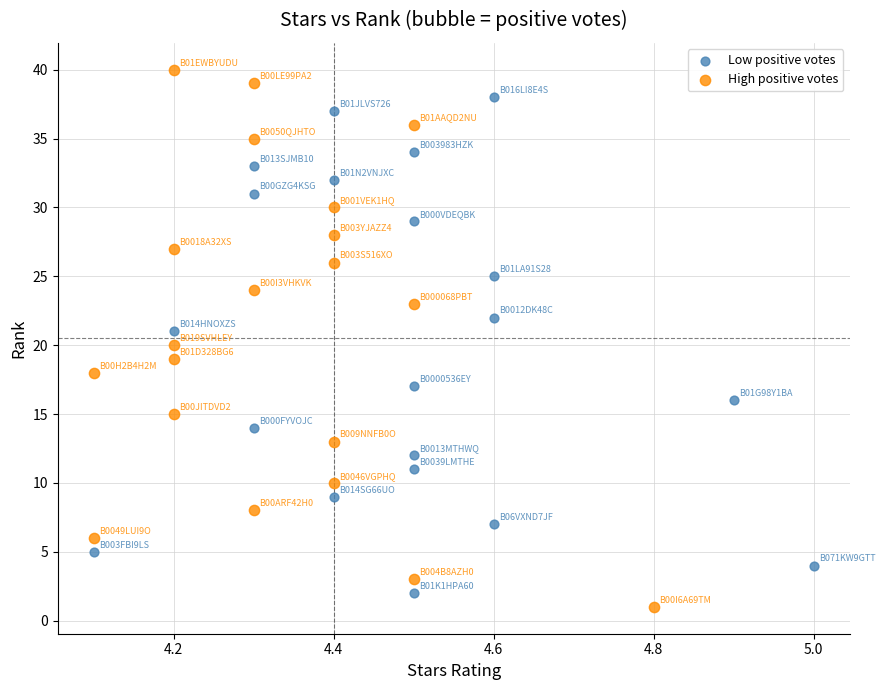

Which series reaches the maximum Y coordinate?

High positive votes